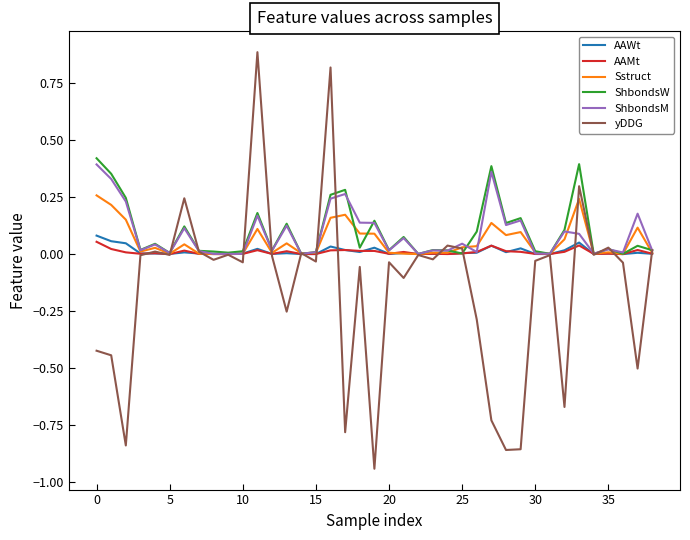

What is the maximum value shown in the chart?

0.9